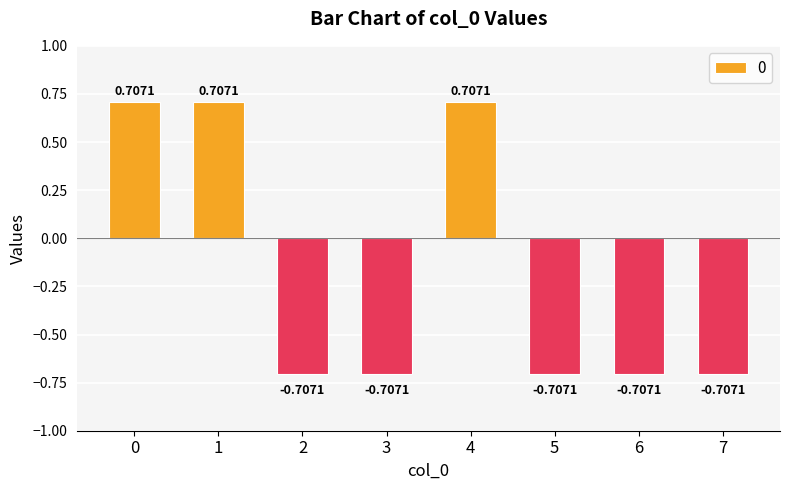

What is the average value?

-0.2